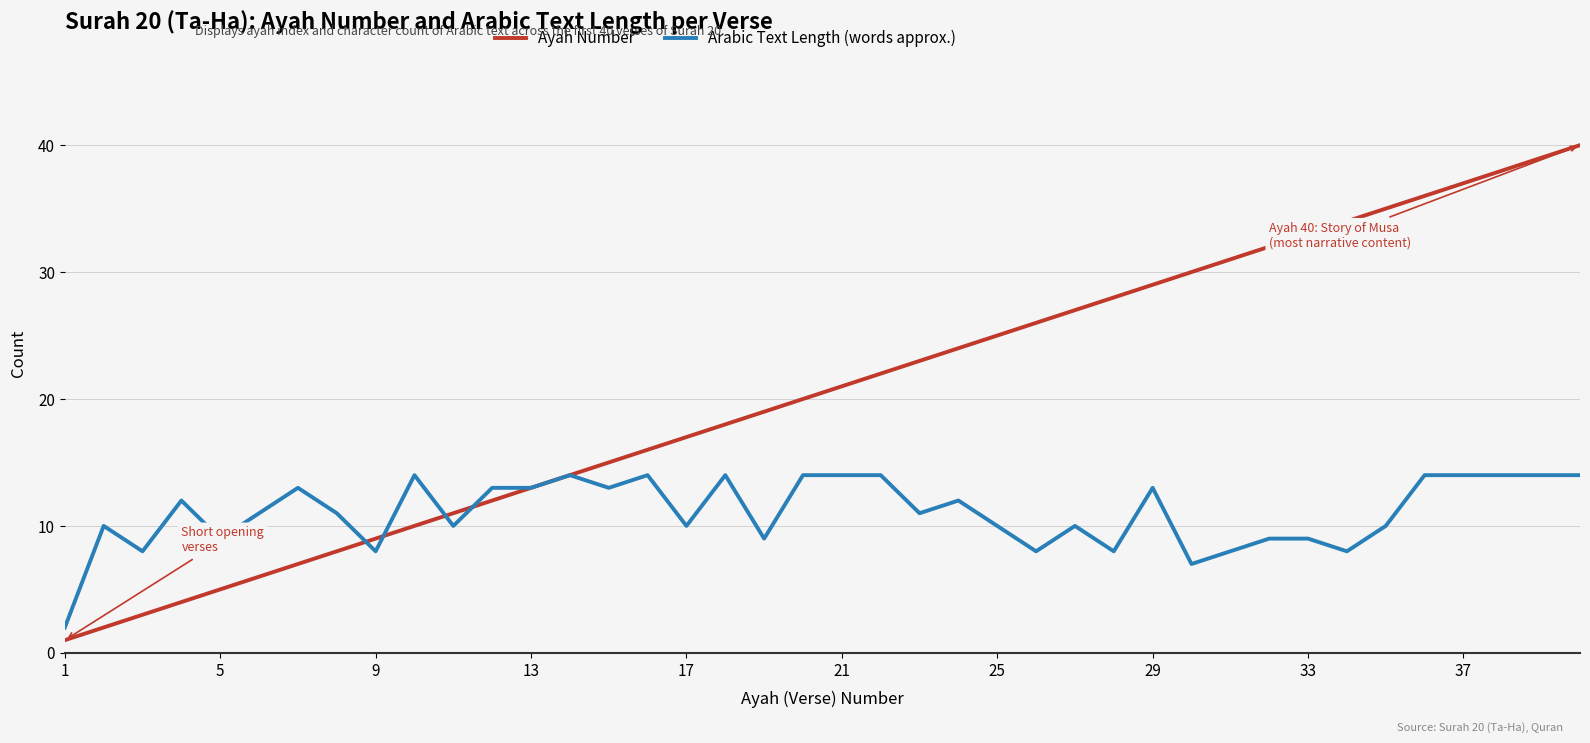

How many lines are shown in the chart?

2